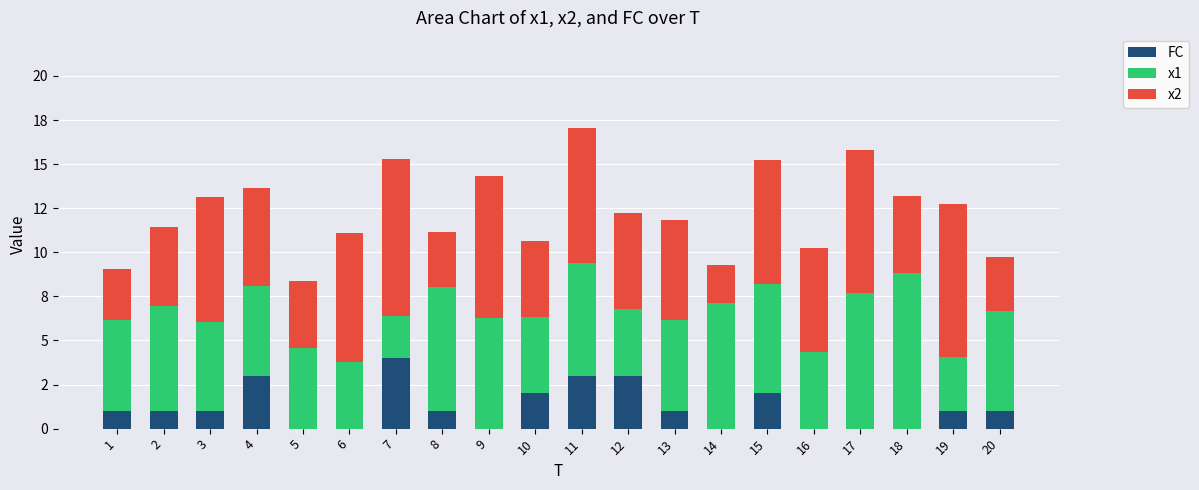

The value of x2 at 11 is 7.6. True or false?

True